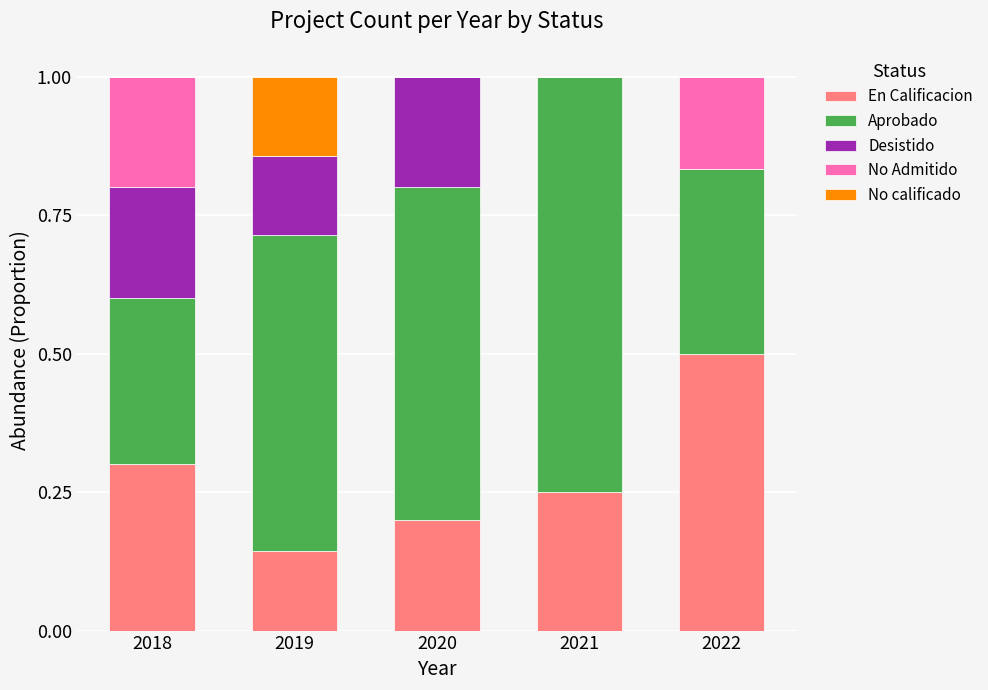

What is the highest value of the En Calificacion series?

0.5